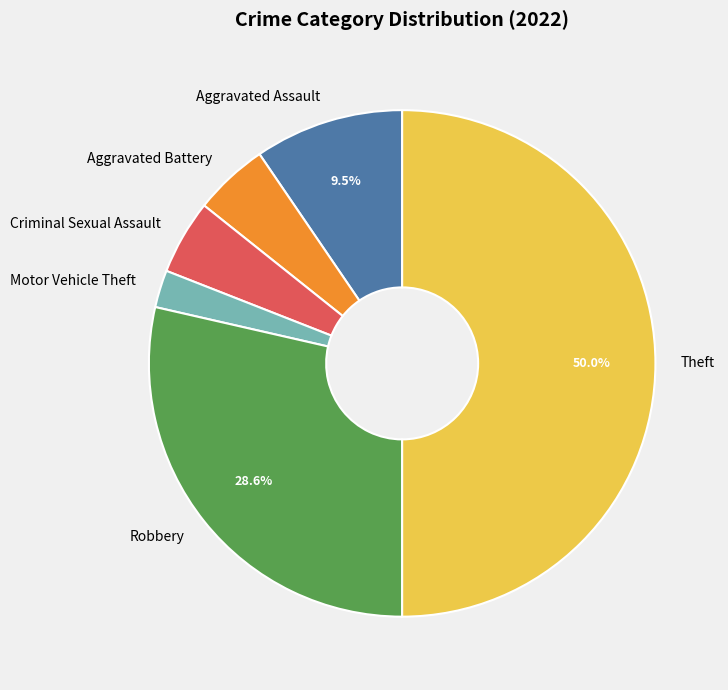

Which slice is the largest?

Theft